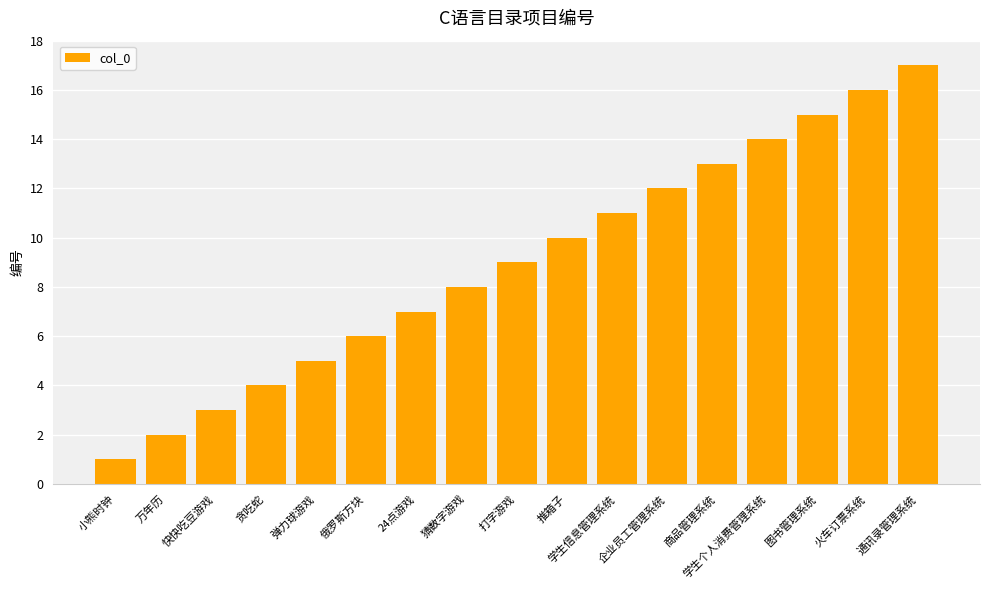

What is the sum of all values?

153